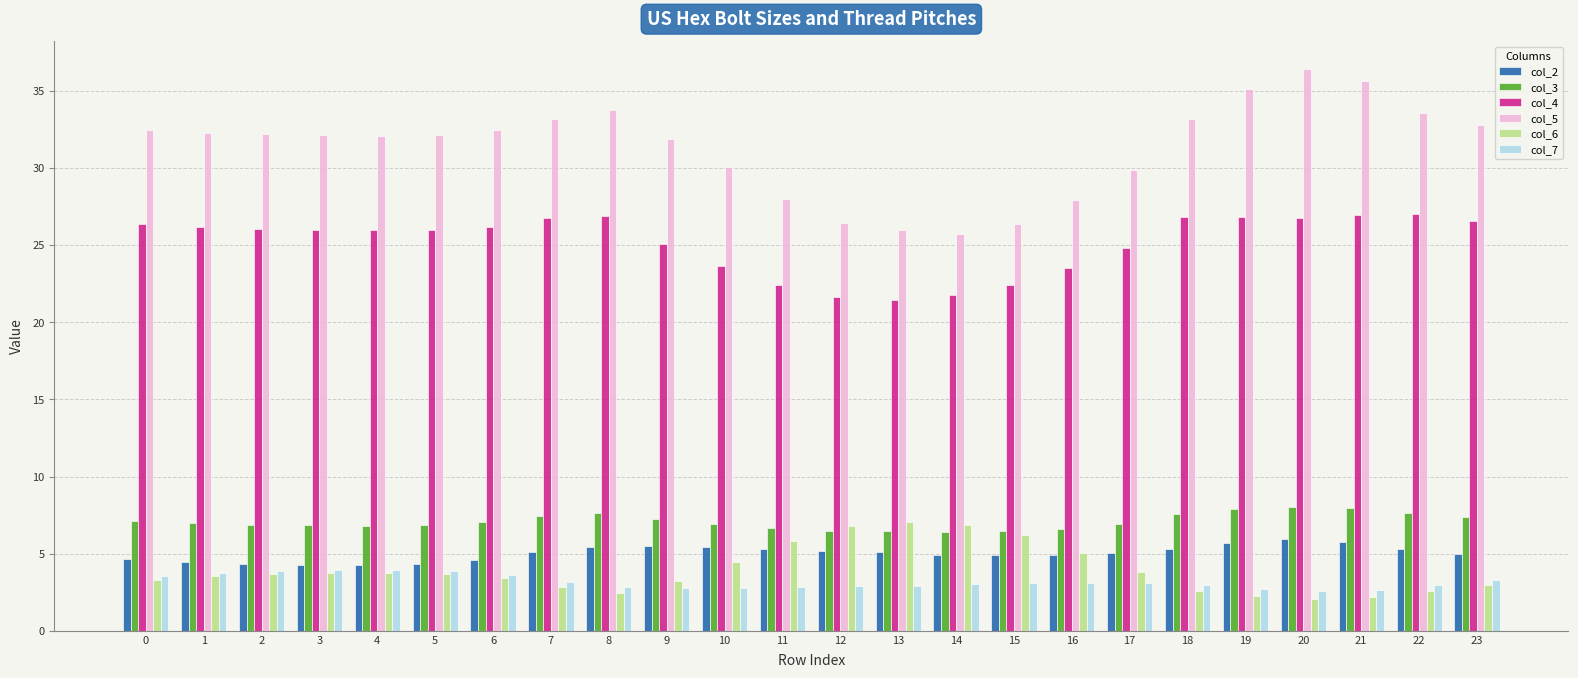

True or false: col_2 has a value of 1.0 at 5.

False